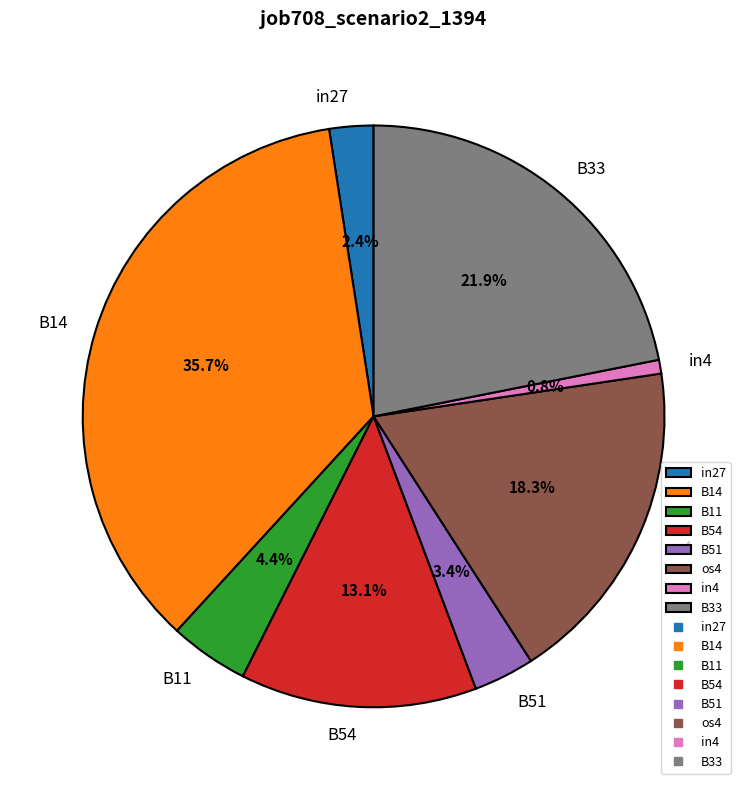

To the nearest percent, what portion does in4 represent?

1%